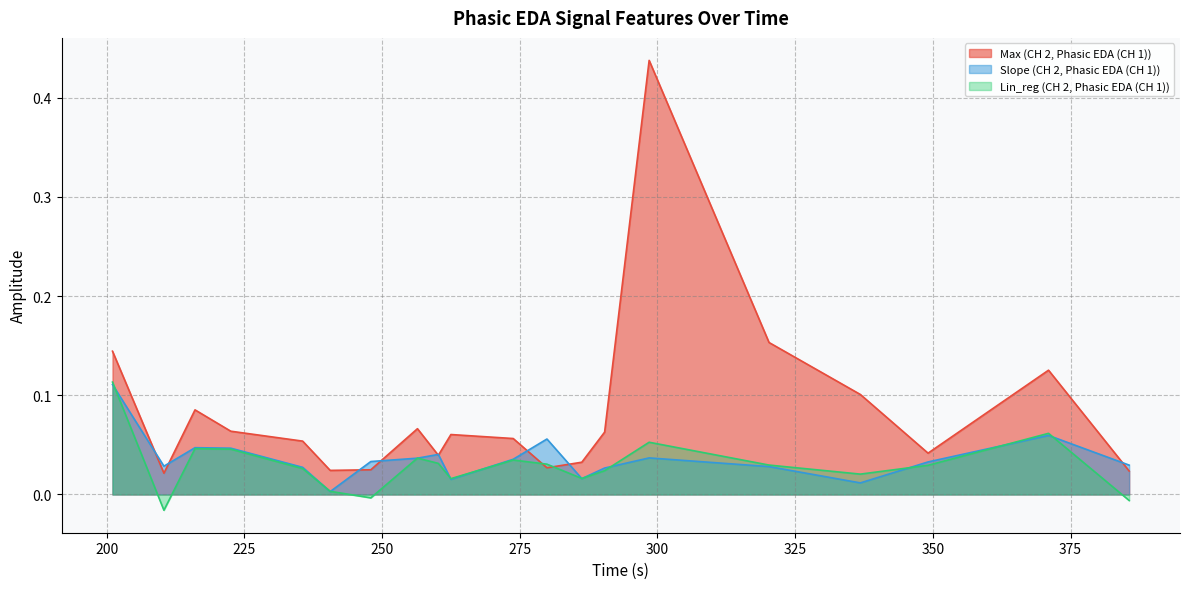

The Lin_reg (CH 2, Phasic EDA (CH 1)) series shows 0.0 at 279.944. True or false?

False